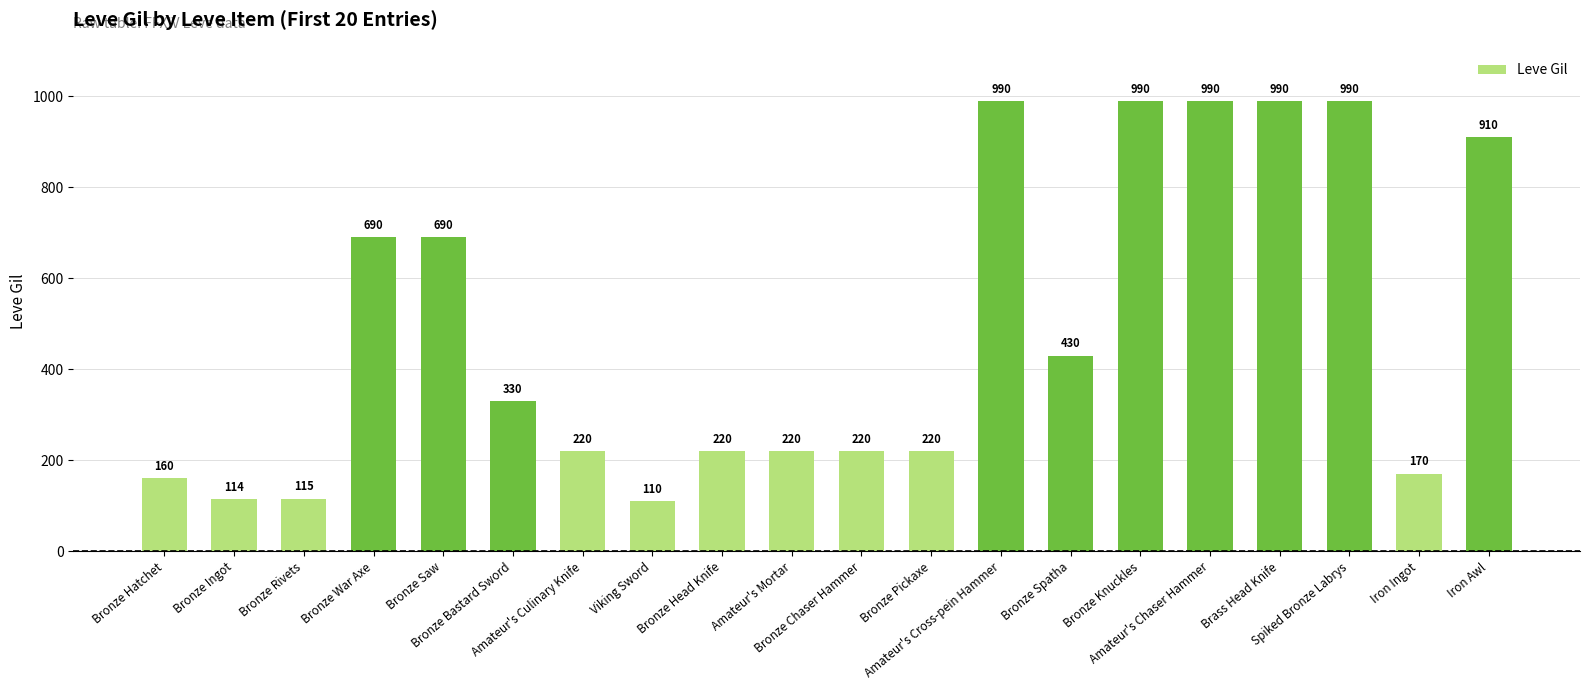

Reading left to right, what are all the values shown in this chart?

Bronze Hatchet=160	Bronze Ingot=114	Bronze Rivets=115	Bronze War Axe=690	Bronze Saw=690	Bronze Bastard Sword=330	Amateur's Culinary Knife=220	Viking Sword=110	Bronze Head Knife=220	Amateur's Mortar=220	Bronze Chaser Hammer=220	Bronze Pickaxe=220	Amateur's Cross-pein Hammer=990	Bronze Spatha=430	Bronze Knuckles=990	Amateur's Chaser Hammer=990	Brass Head Knife=990	Spiked Bronze Labrys=990	Iron Ingot=170	Iron Awl=910